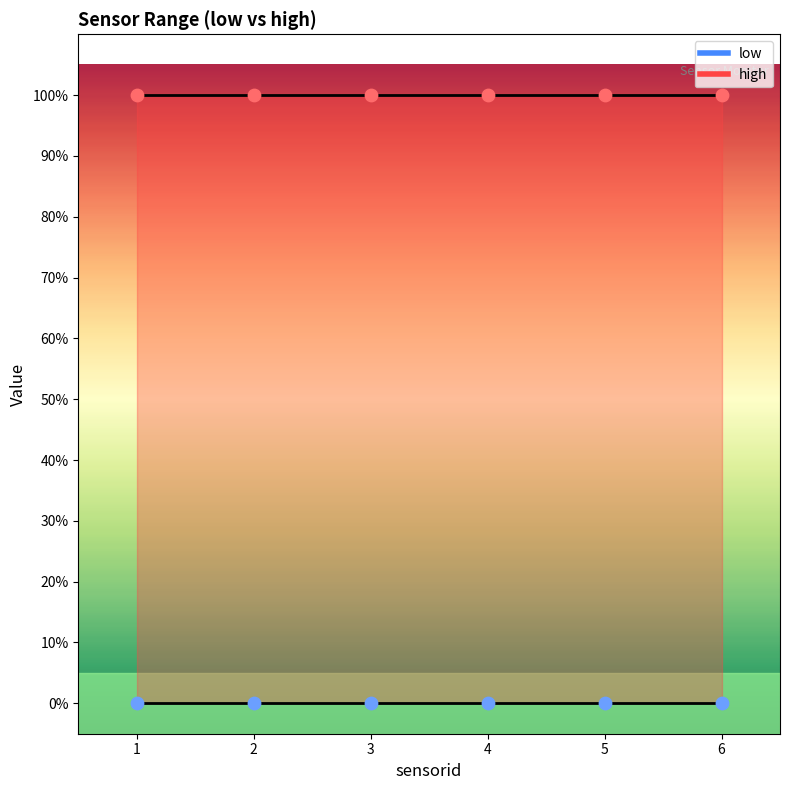

At how many categories does at least one series exceed 86?

6